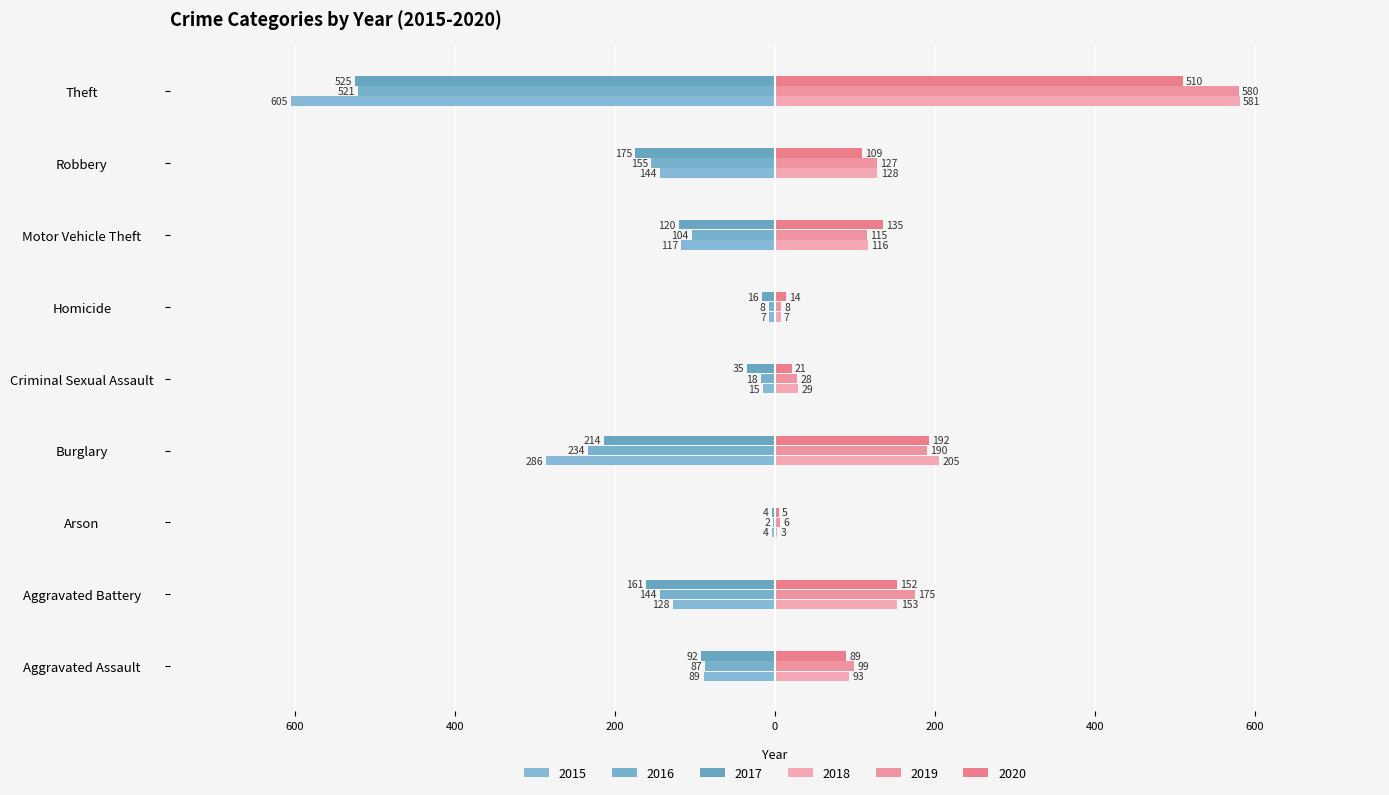

Where does the 2018 series first go above 116?

Aggravated Battery